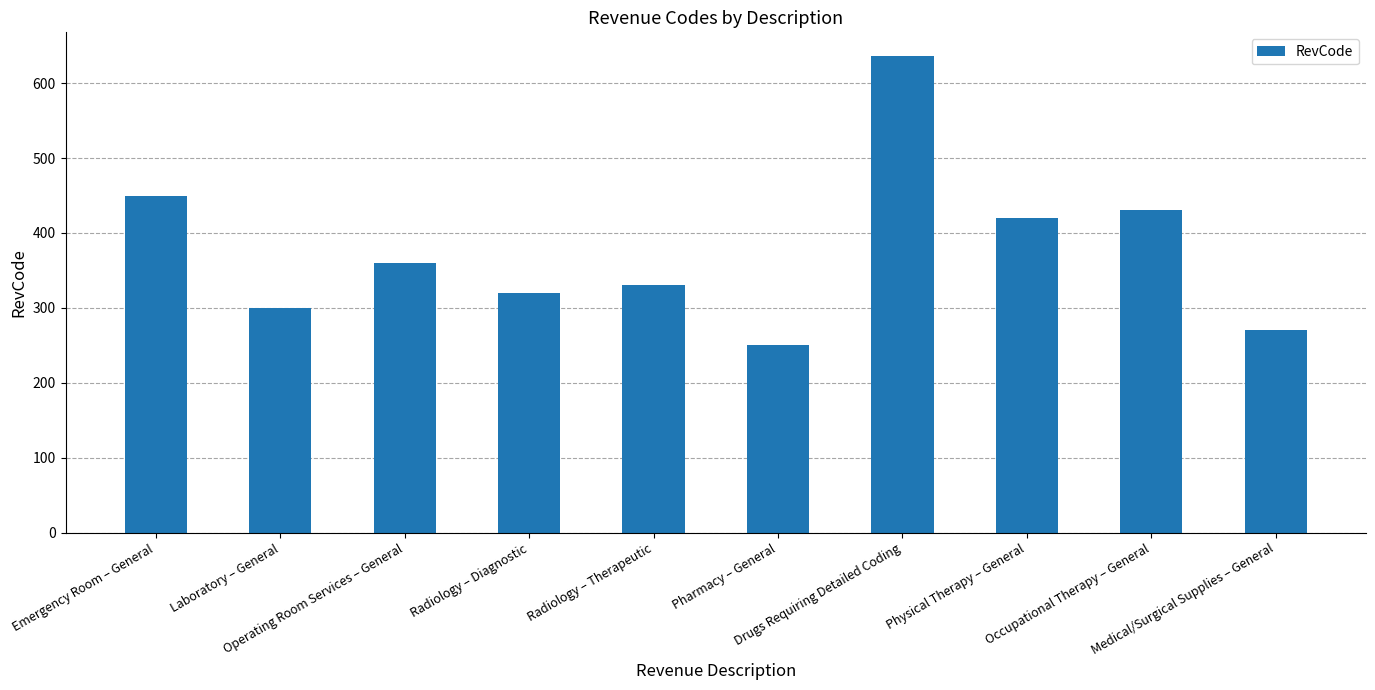

Between Medical/Surgical Supplies – General and Drugs Requiring Detailed Coding, which is larger?

Drugs Requiring Detailed Coding